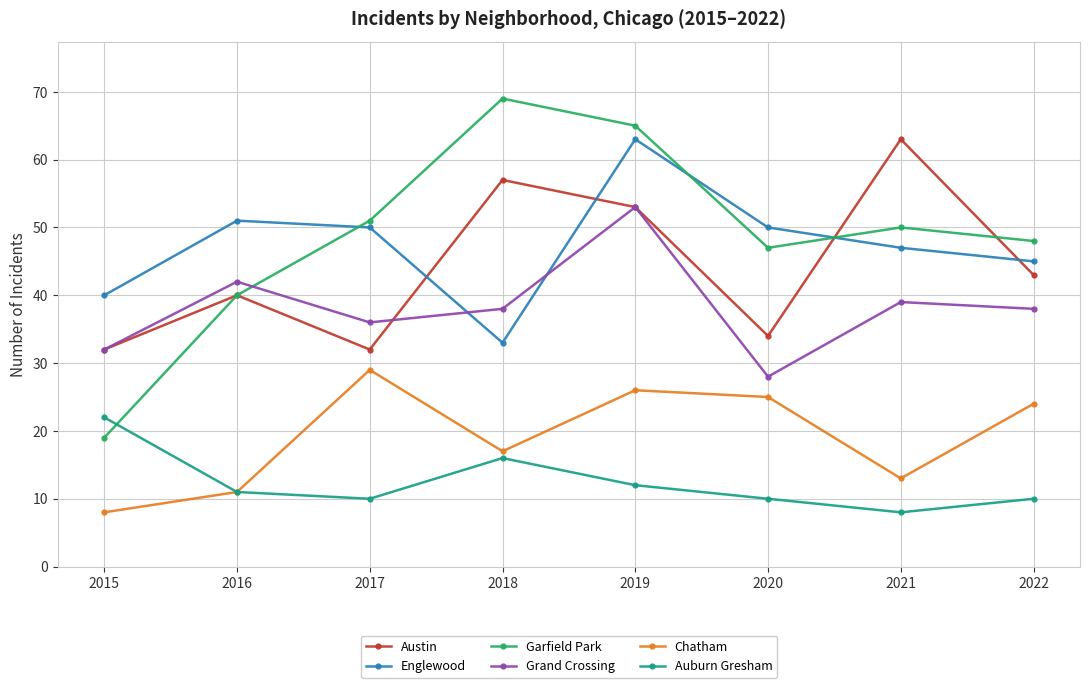

True or false: Chatham and Grand Crossing intersect in this chart.

False